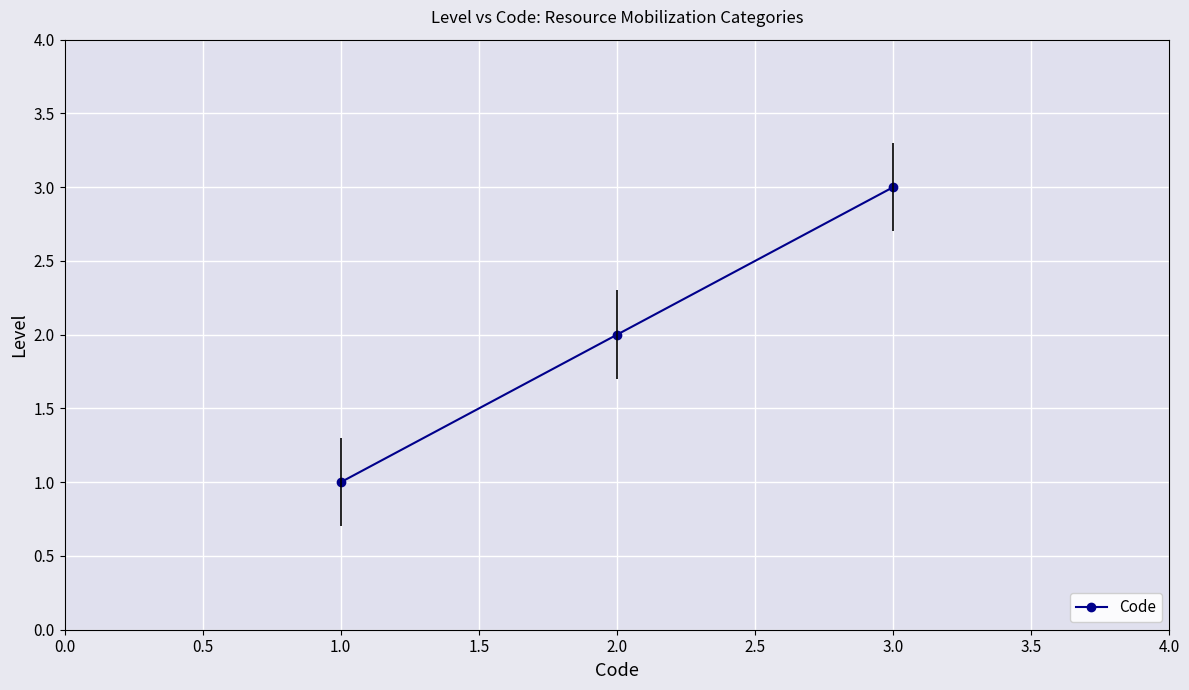

Read the value at 1.0.

1